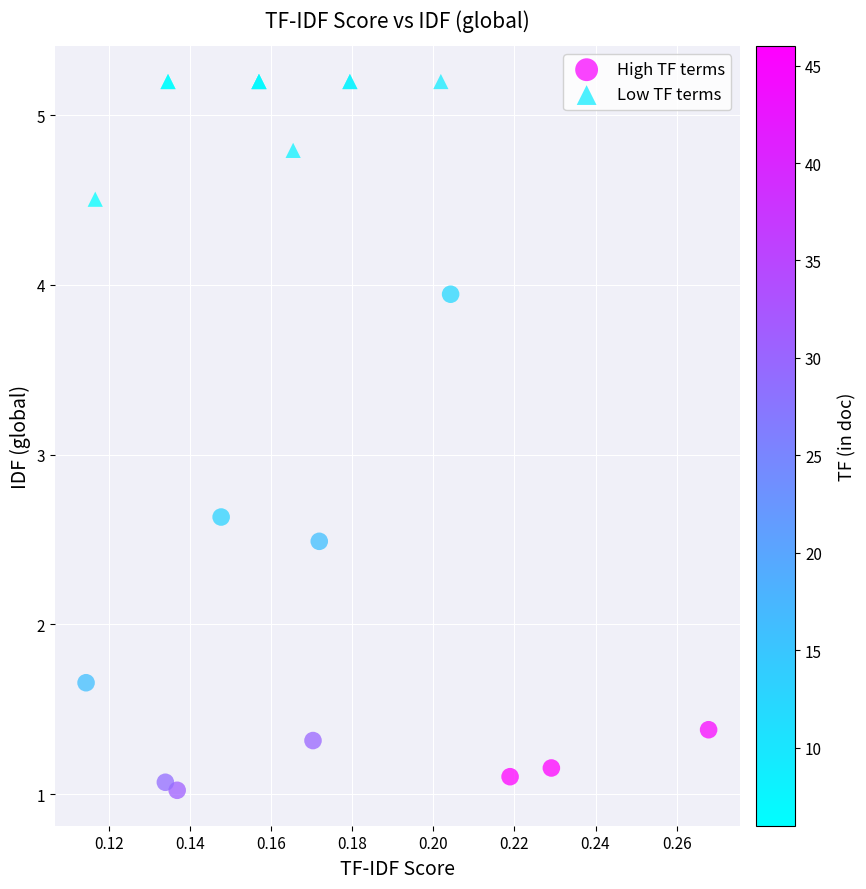

Which series contains the highest Y value?

Low TF terms